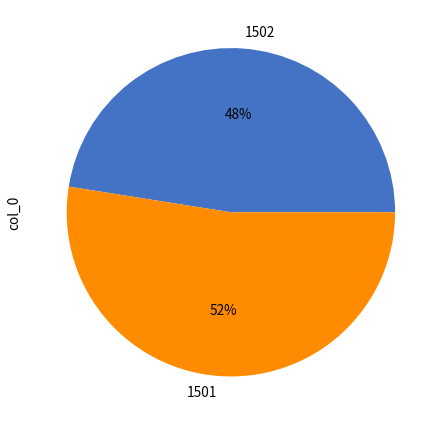

Do 1501 and 1502 together represent more than half of the pie?

Yes